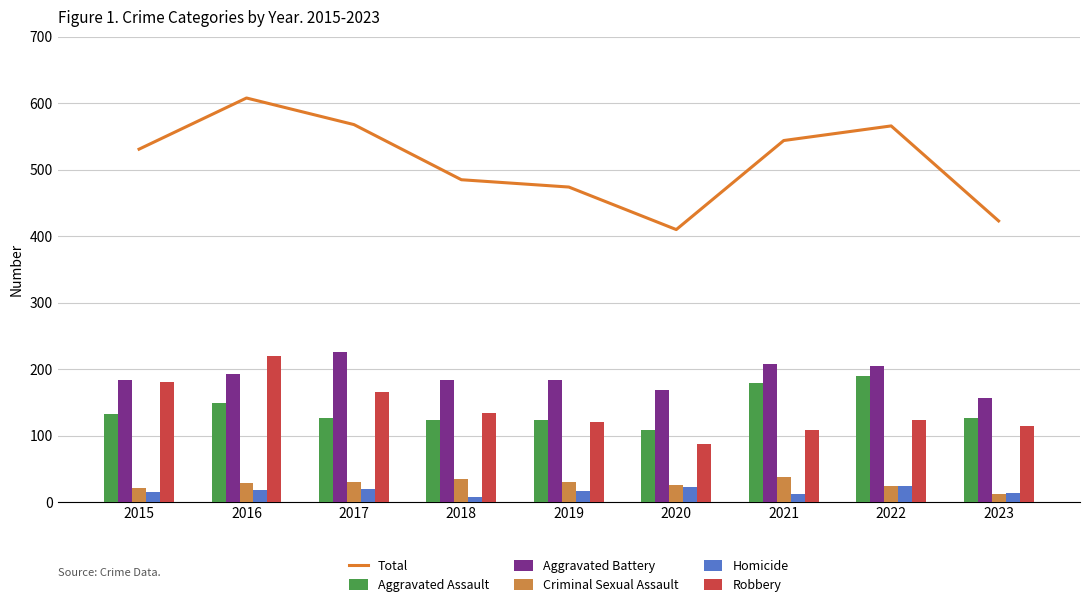

At how many categories does at least one series exceed 503?

5